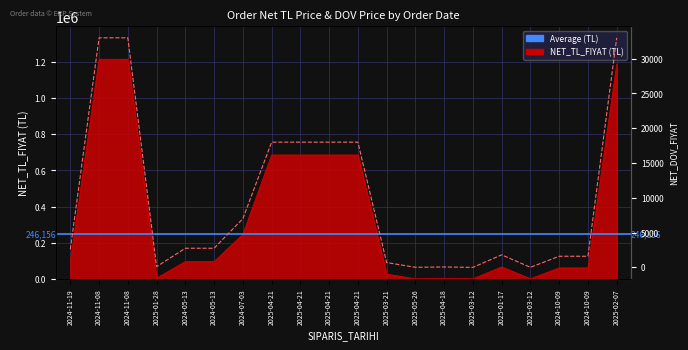

What is the total value across all series at 2024-11-08?

1248185.4